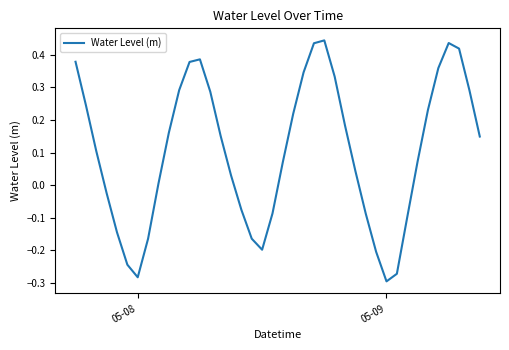

How many lines are shown in the chart?

1